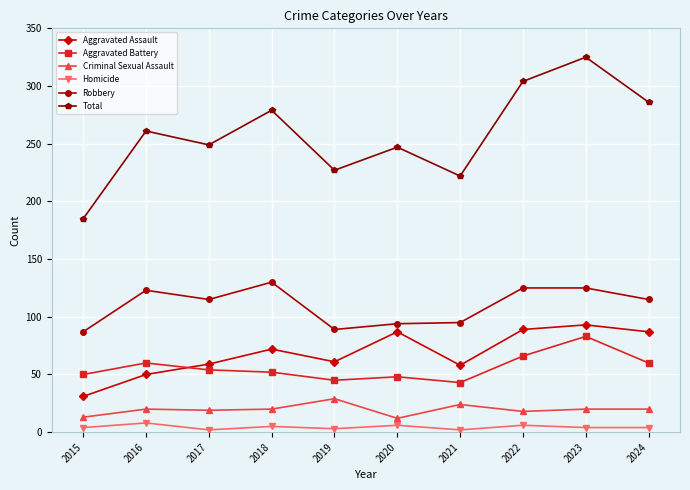

True or false: Criminal Sexual Assault and Total intersect in this chart.

False